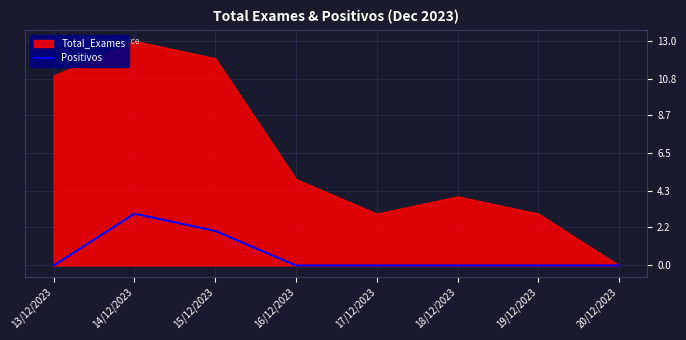

What is the label of the 7th point from the right?

14/12/2023